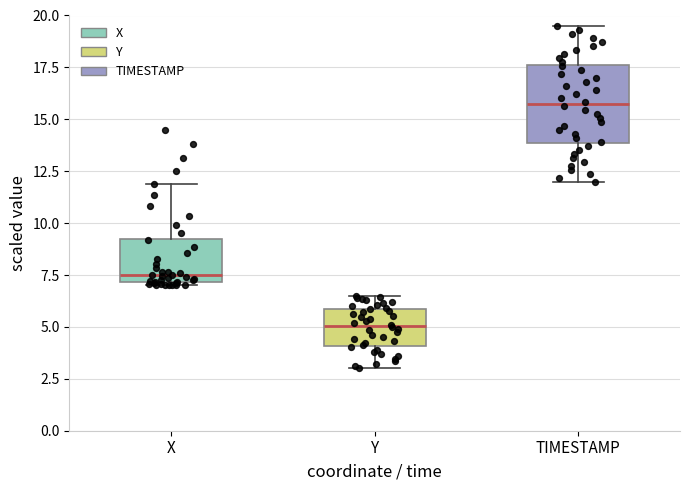

Comparing the boxes themselves (not the whiskers), which one is the tallest?

TIMESTAMP